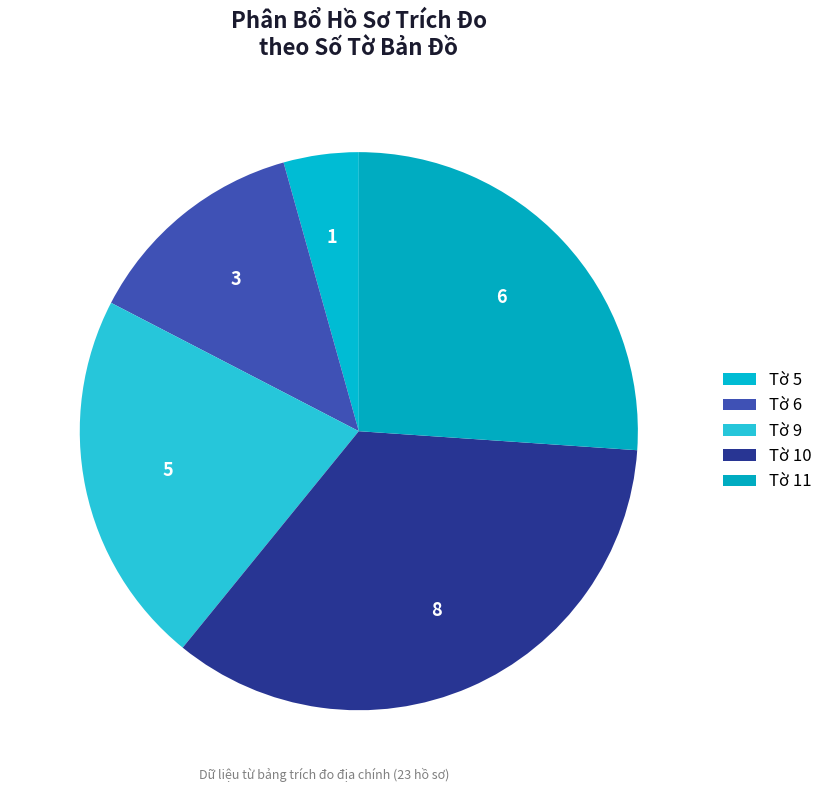

Rank the categories by value from lowest to highest.

Tờ 5, Tờ 6, Tờ 9, Tờ 11, Tờ 10